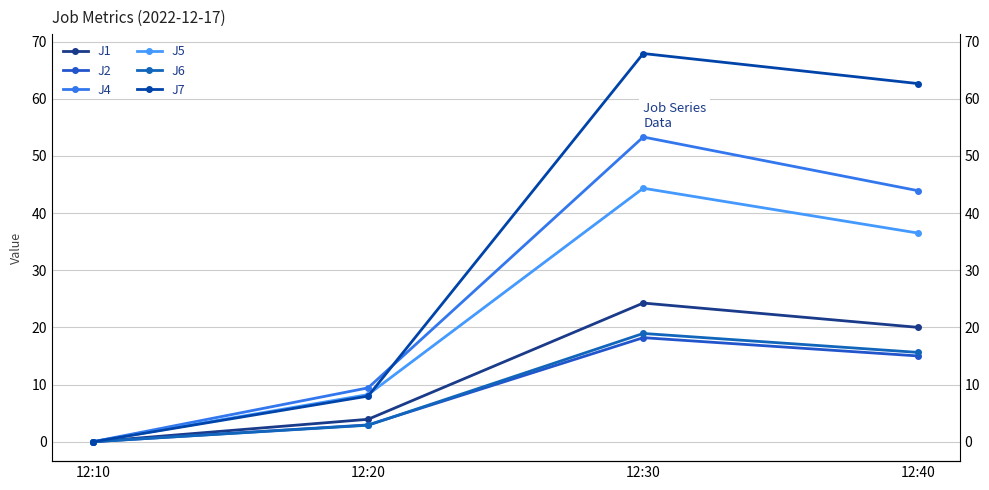

Rank the series by their maximum value, from highest to lowest.

J7, J4, J5, J1, J6, J2